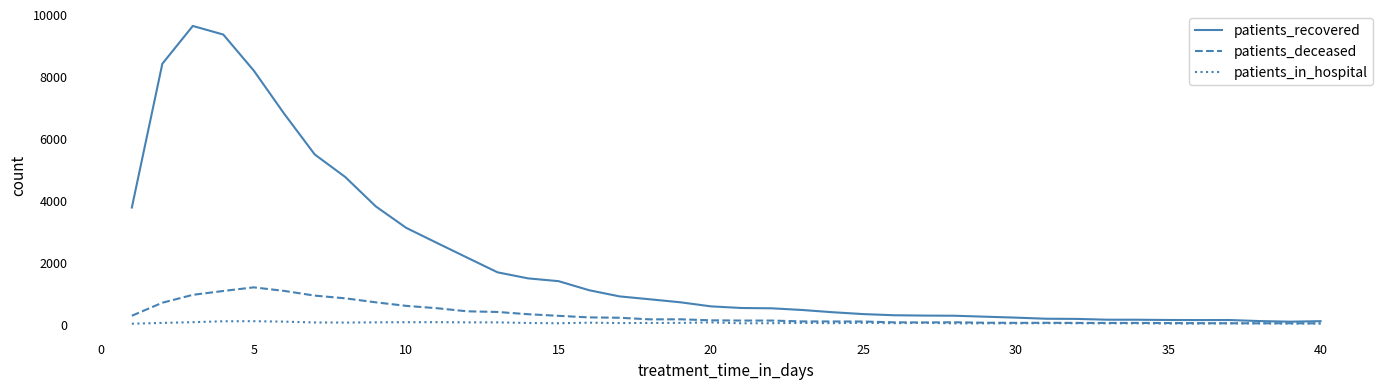

What is the maximum value for patients_recovered?

9620